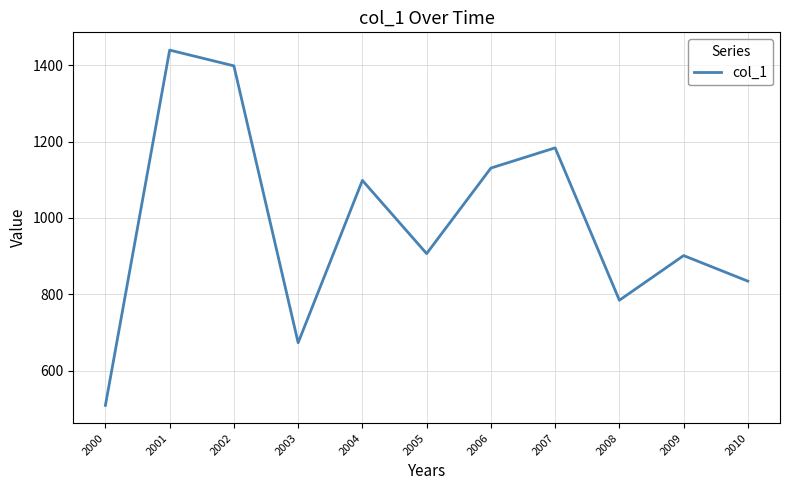

What is the difference between the values at 2010 and 2001?

605.7